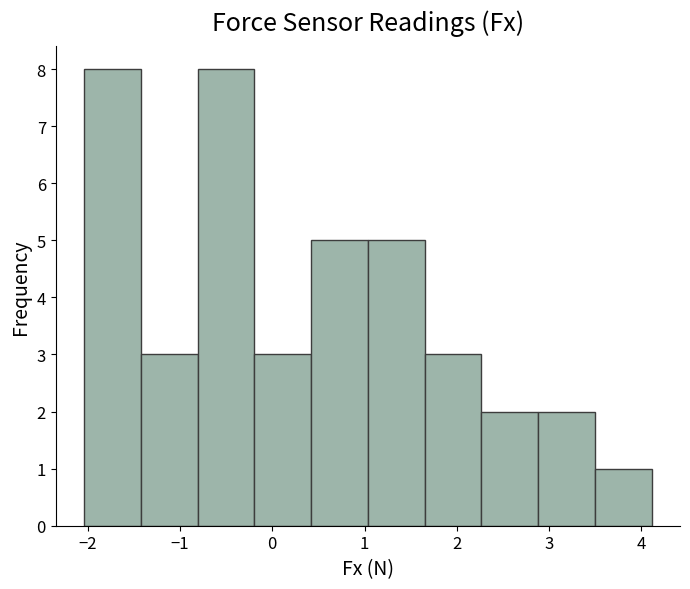

Reading left to right, list every bar in this chart as the range it spans on the x-axis followed by its height. Neither the bar edges nor the heights are printed on the chart, so give them approximately, as read against the axes.

-2.0 to -1.4: 8
-1.4 to -0.8: 3
-0.8 to -0.2: 8
-0.2 to 0.4: 3
0.4 to 1.0: 5
1.0 to 1.7: 5
1.7 to 2.3: 3
2.3 to 2.9: 2
2.9 to 3.5: 2
3.5 to 4.1: 1